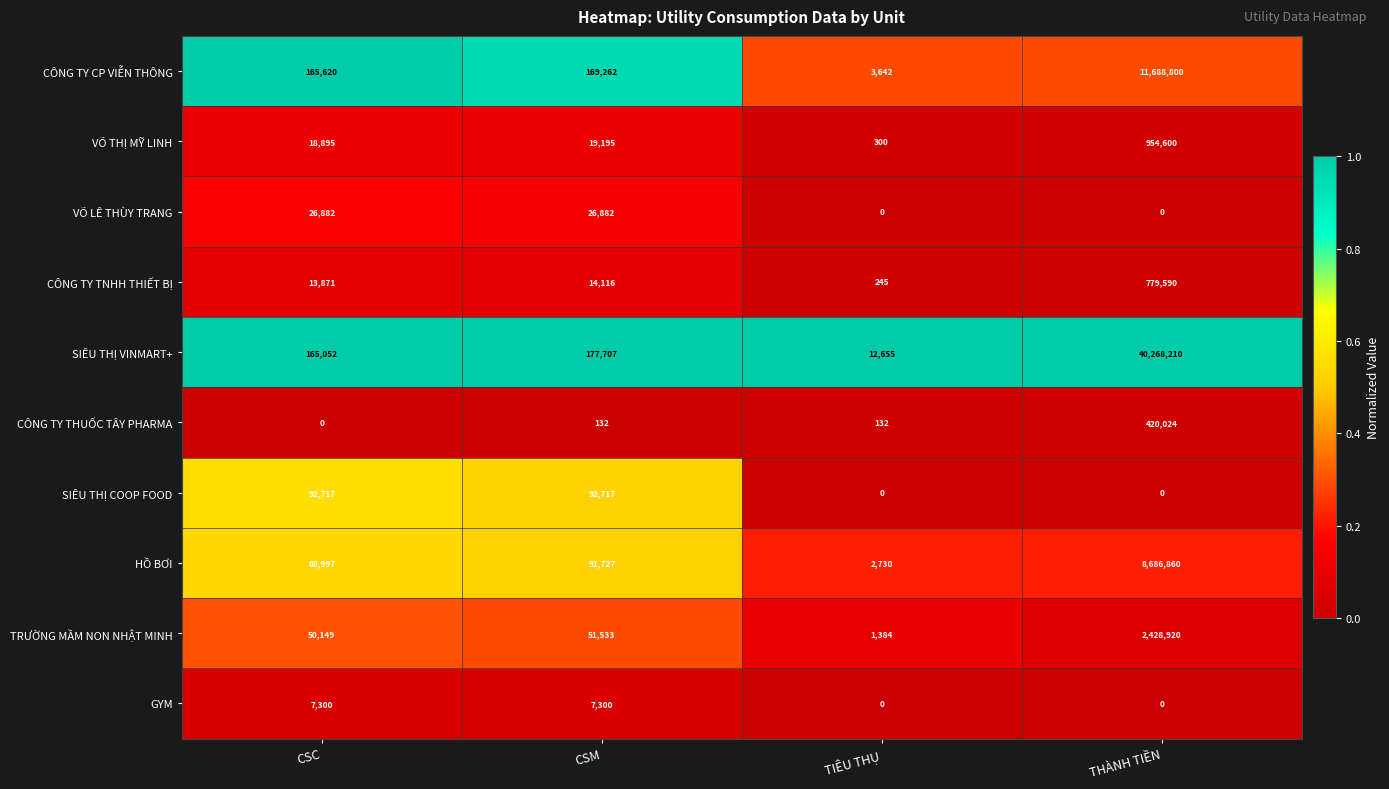

Which series changed the most between TIÊU THỤ and THÀNH TIỀN?

SIÊU THỊ VINMART+